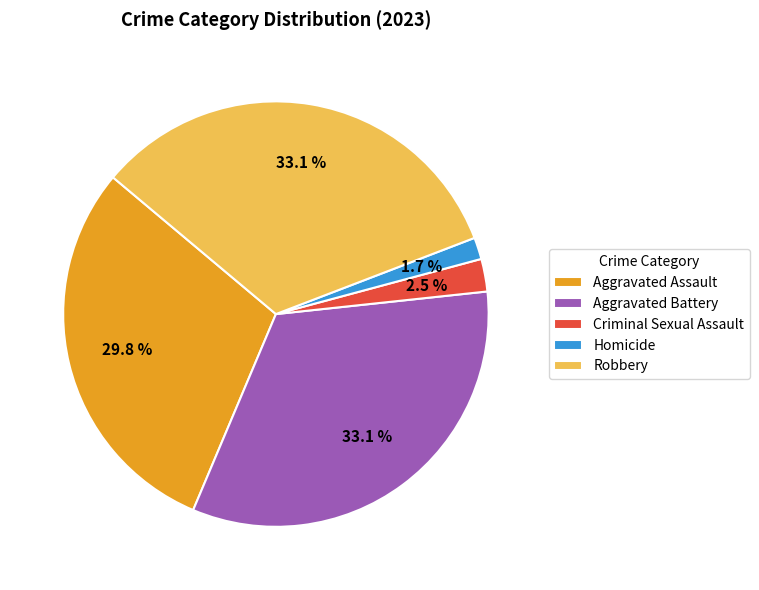

How many slices are in this pie chart?

5